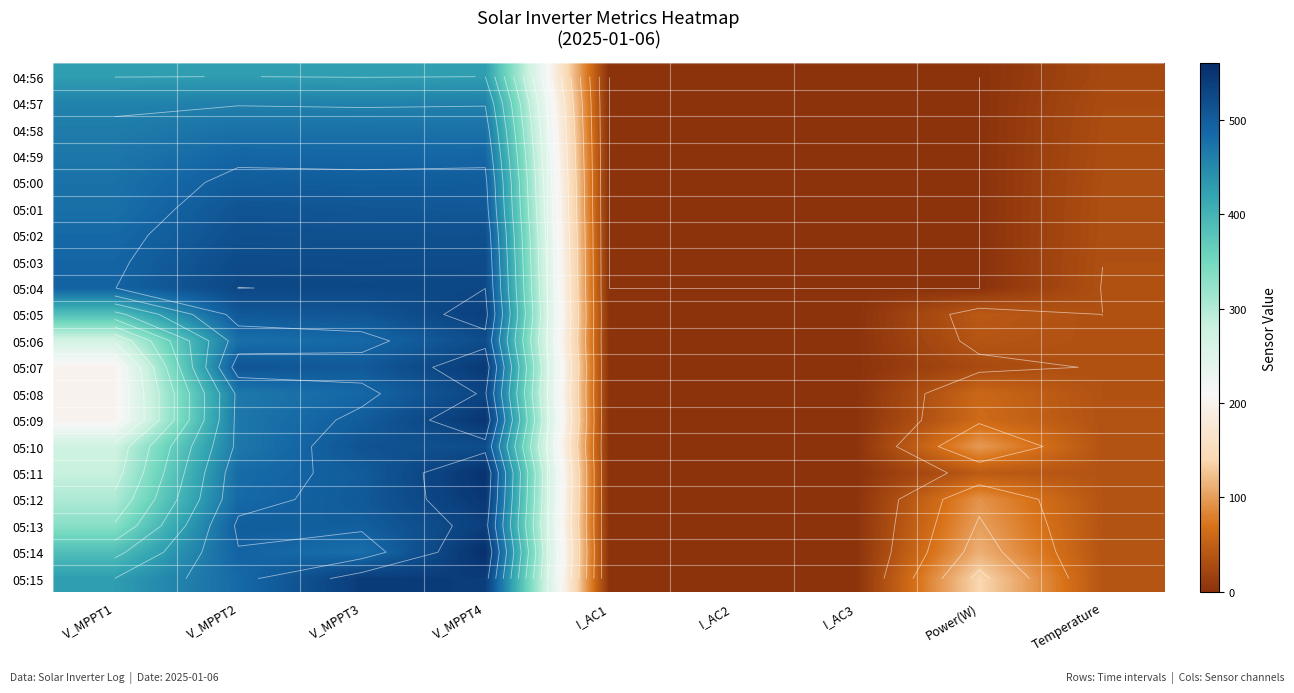

How many data points in 05:12 are less than 93?

4